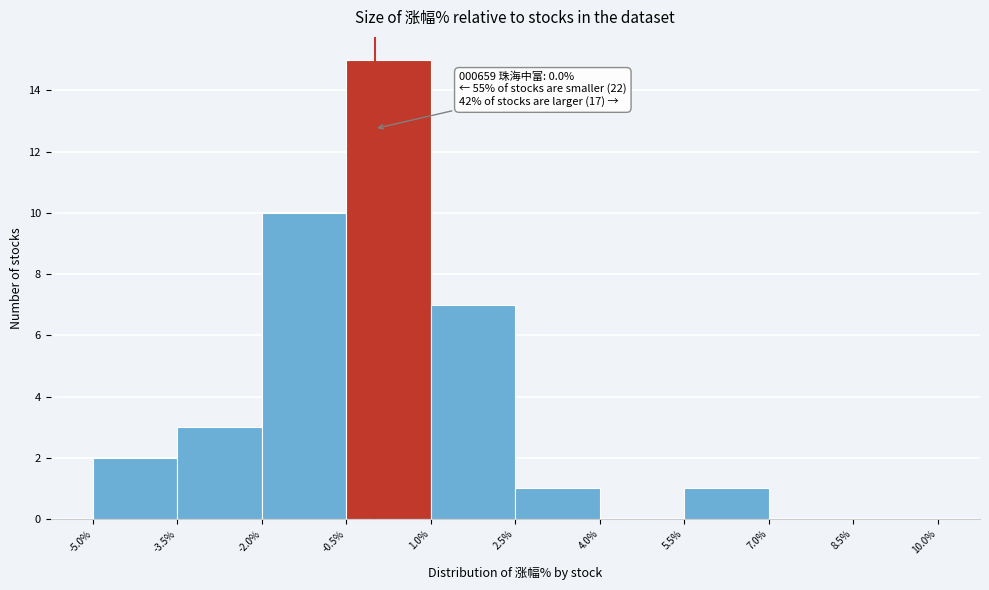

Over which range of the x-axis is the bar tallest?

-0.5% to 1.0%